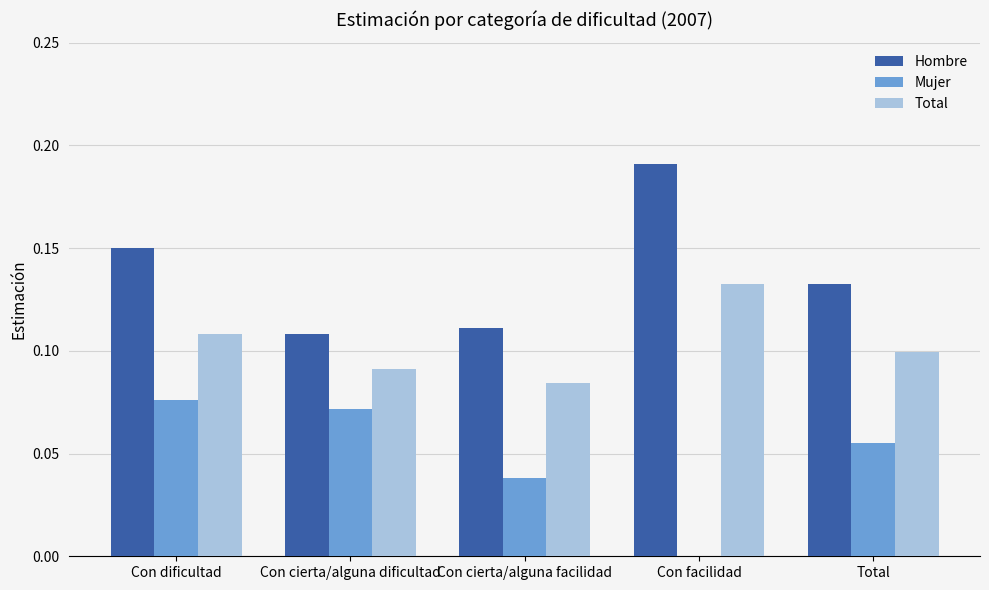

Count the Hombre values in the range 0 to 1.

5